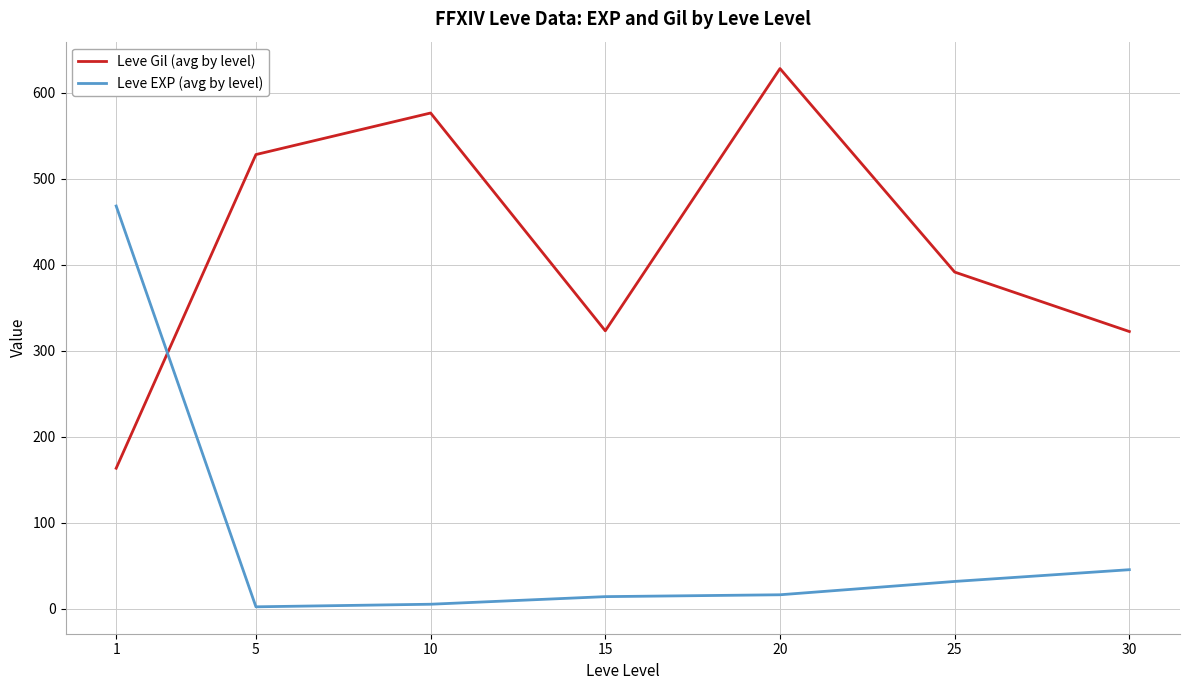

Which series has the largest total across all categories?

Leve Gil (avg by level)